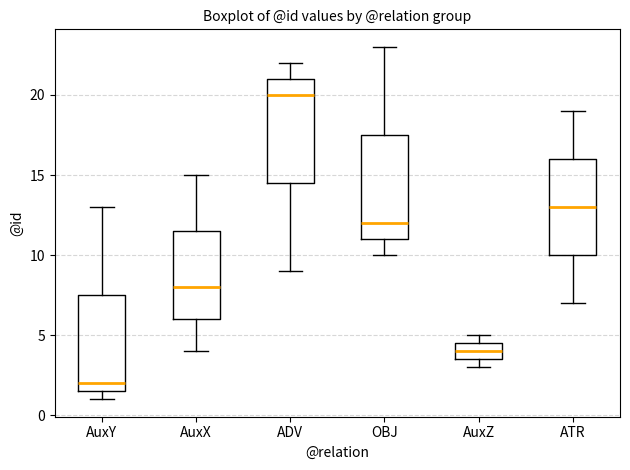

Where does the median line of the box for AuxY sit on the y-axis? The values are not printed on the chart, so give them approximately, as read against the axis.

2.0